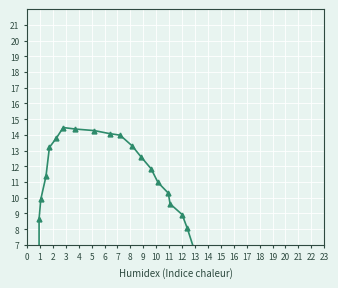

Approximately how many times larger is the value at 18 compared to 17?

0.9